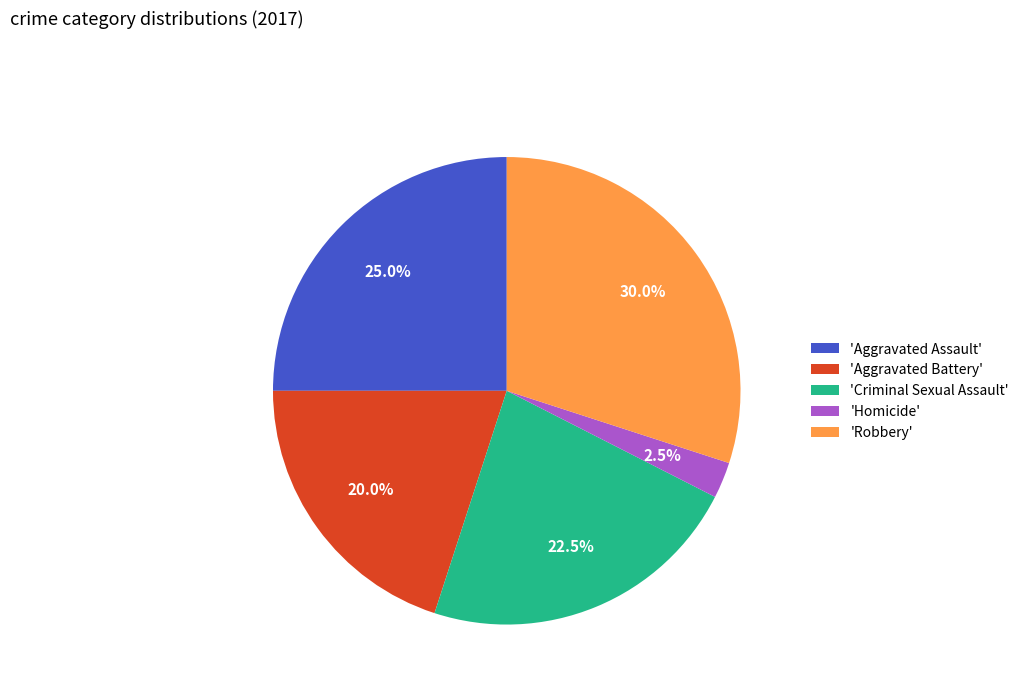

What percentage do 'Robbery' and 'Aggravated Battery' together represent?

50.0%